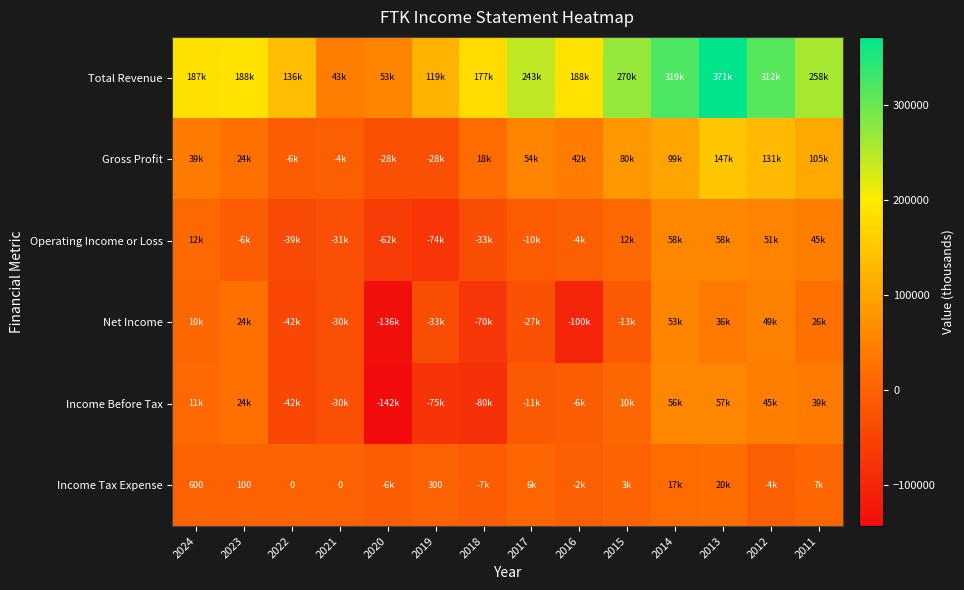

At which label does Gross Profit reach its peak?

2013